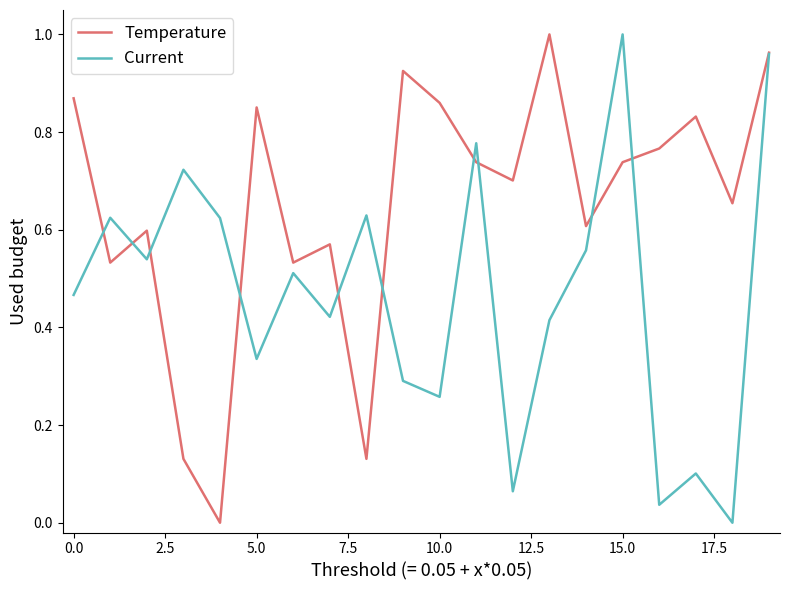

Rank the series by their average value, from highest to lowest.

Temperature, Current